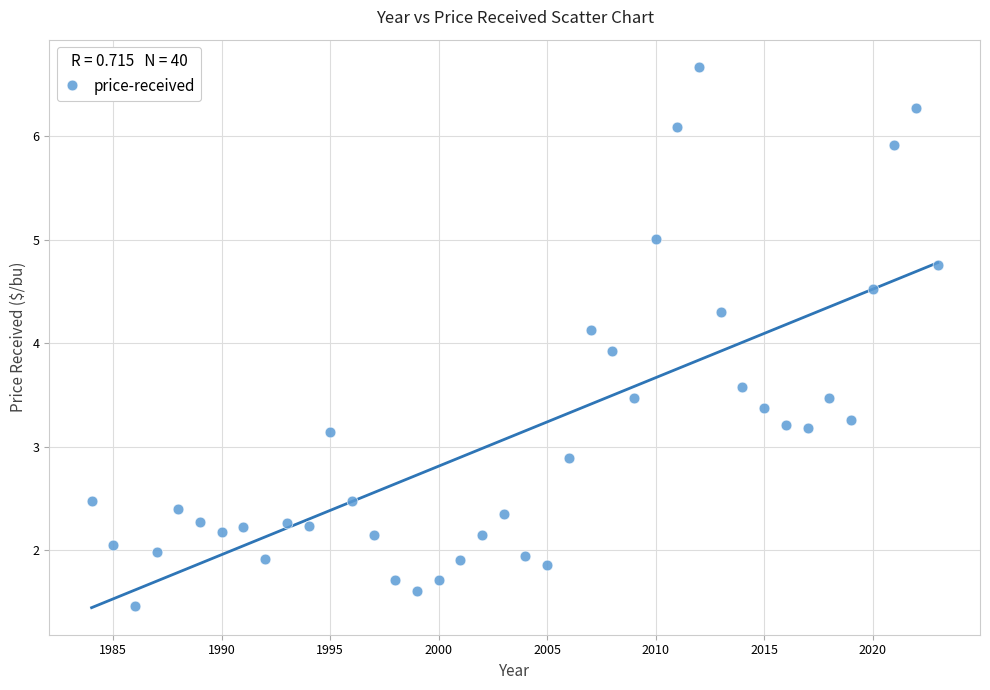

What is the range of X values (max minus min)?

39.0